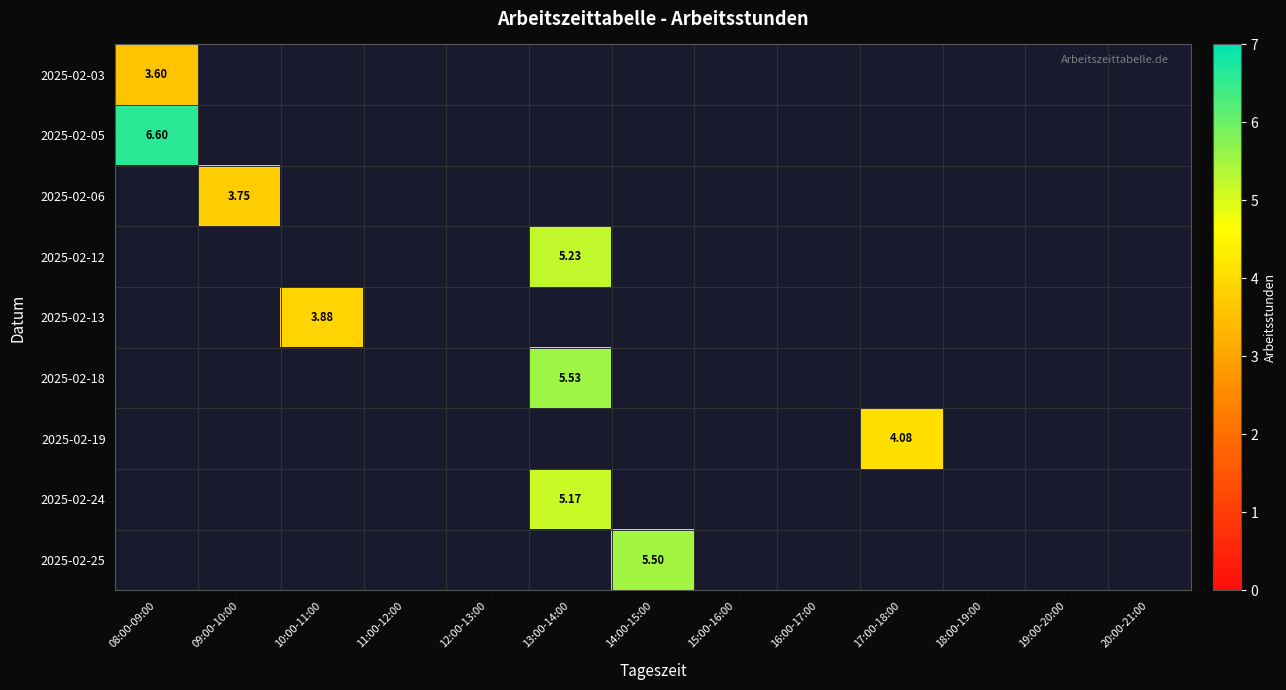

Which label corresponds to the smallest value in the chart?

08:00-09:00